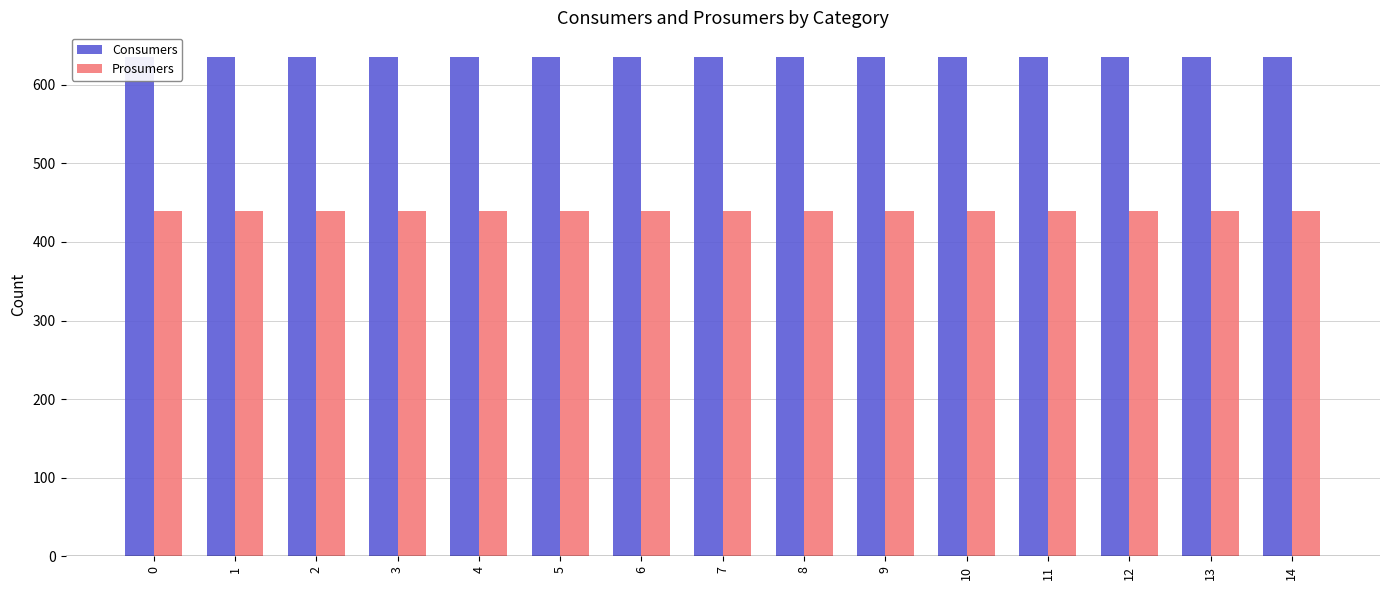

What value does the Consumers series have at 7?

635